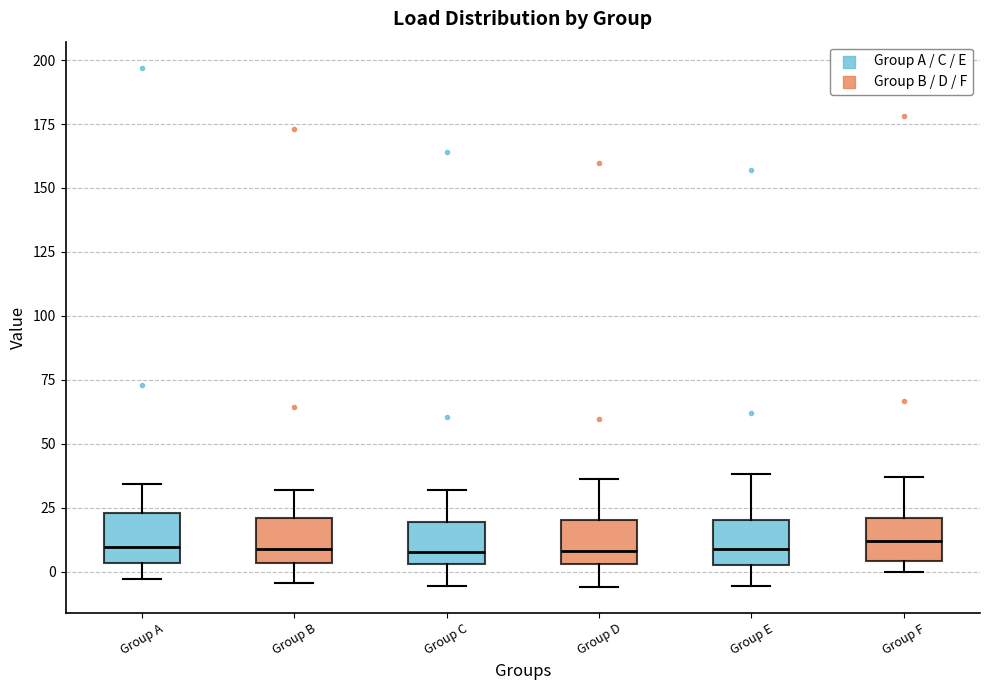

Where does the lower whisker of the box for Group A end on the y-axis? The values are not printed on the chart, so give them approximately, as read against the axis.

-5